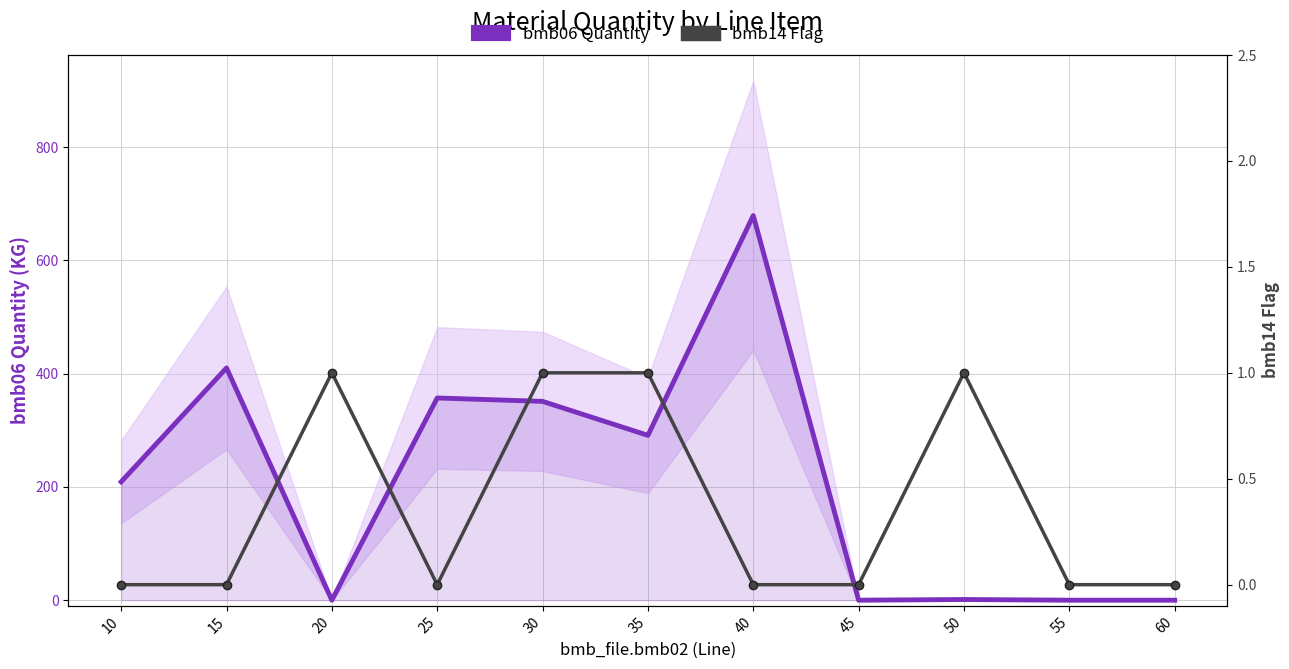

How many data points does each series have?

11